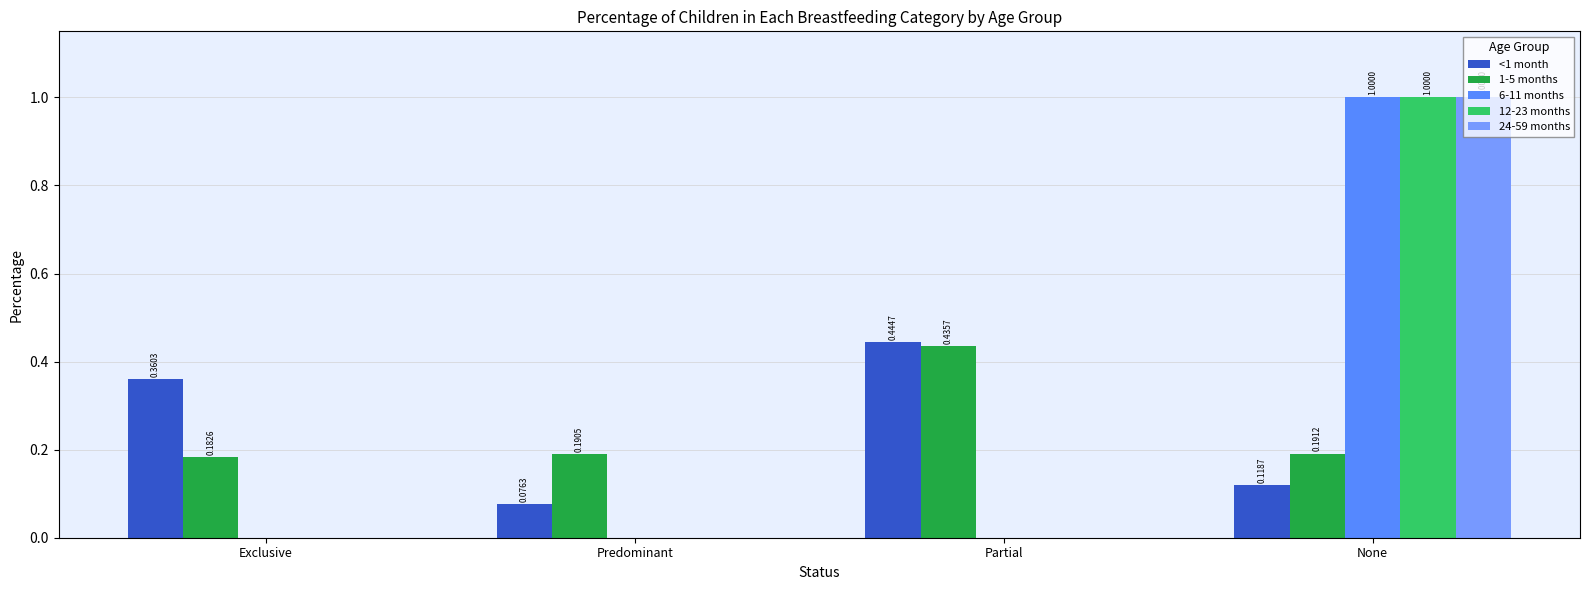

How many values in 12-23 months are above zero?

1